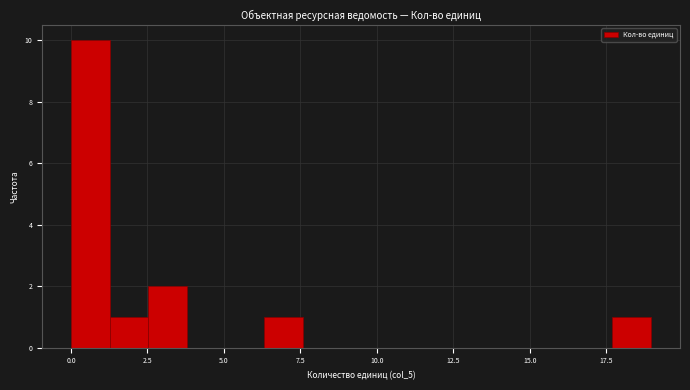

Read against the x-axis, roughly where is the centre of the tallest bar?

0.5